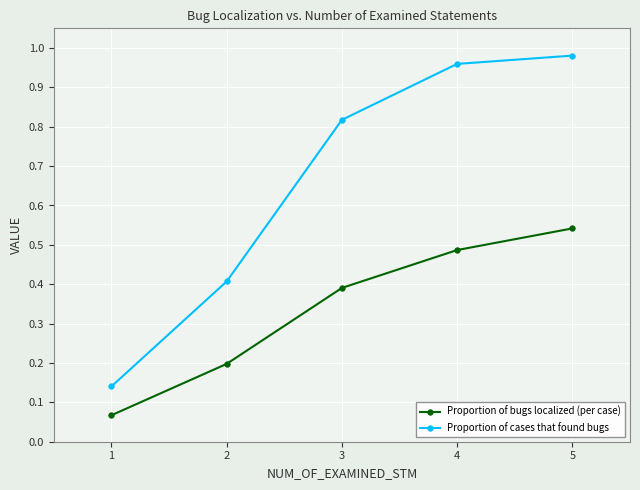

The value of Proportion of bugs localized (per case) at 1 is 0.0. True or false?

False